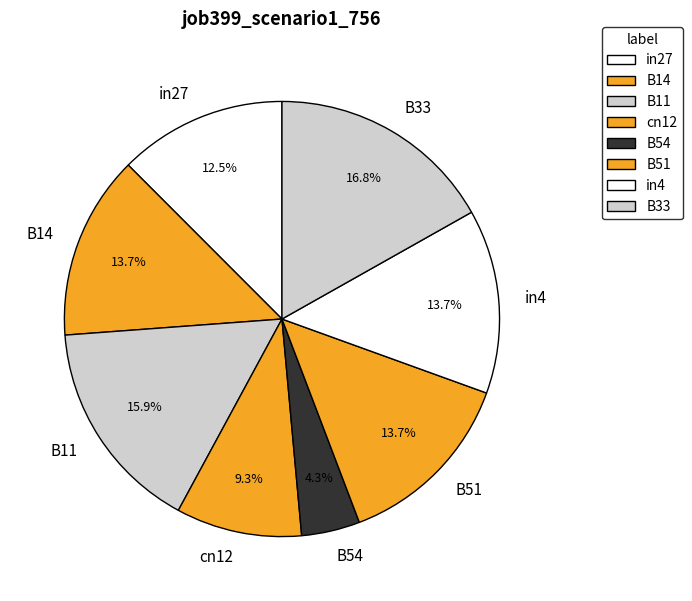

To the nearest percent, what portion does B54 represent?

4%